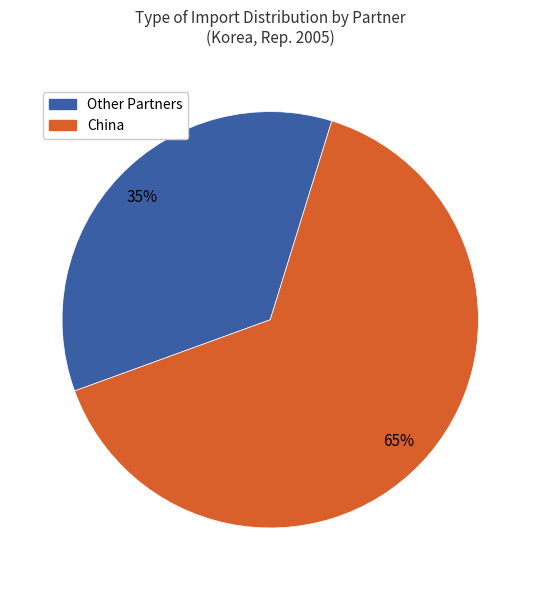

Is there a majority slice in this chart?

Yes